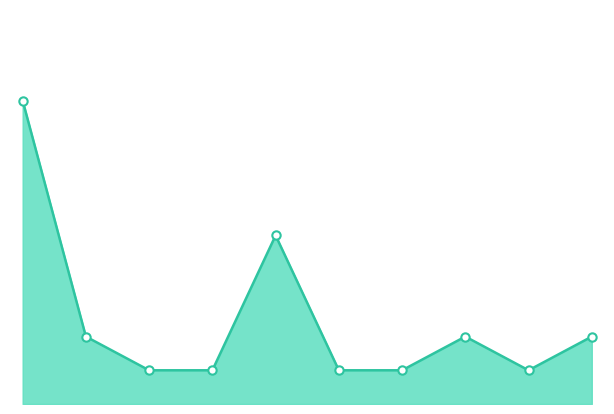

Does the chart display data point markers on the line(s)?

No